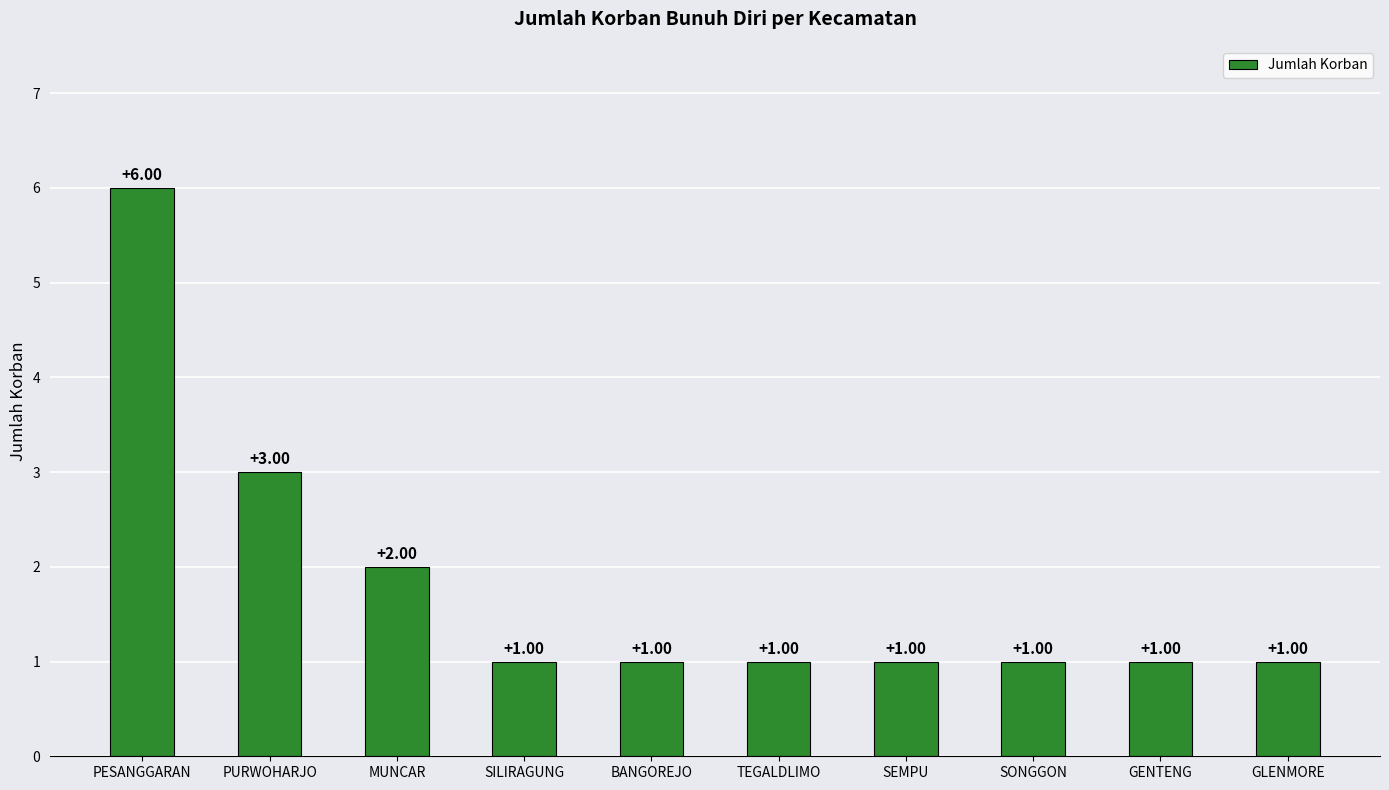

Where is the data nearest to the value 3?

PURWOHARJO